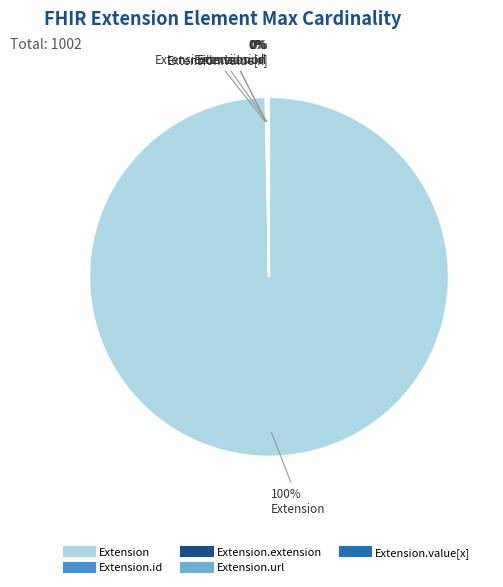

To the nearest percent, what is the difference between the largest and smallest slice percentages?

100%